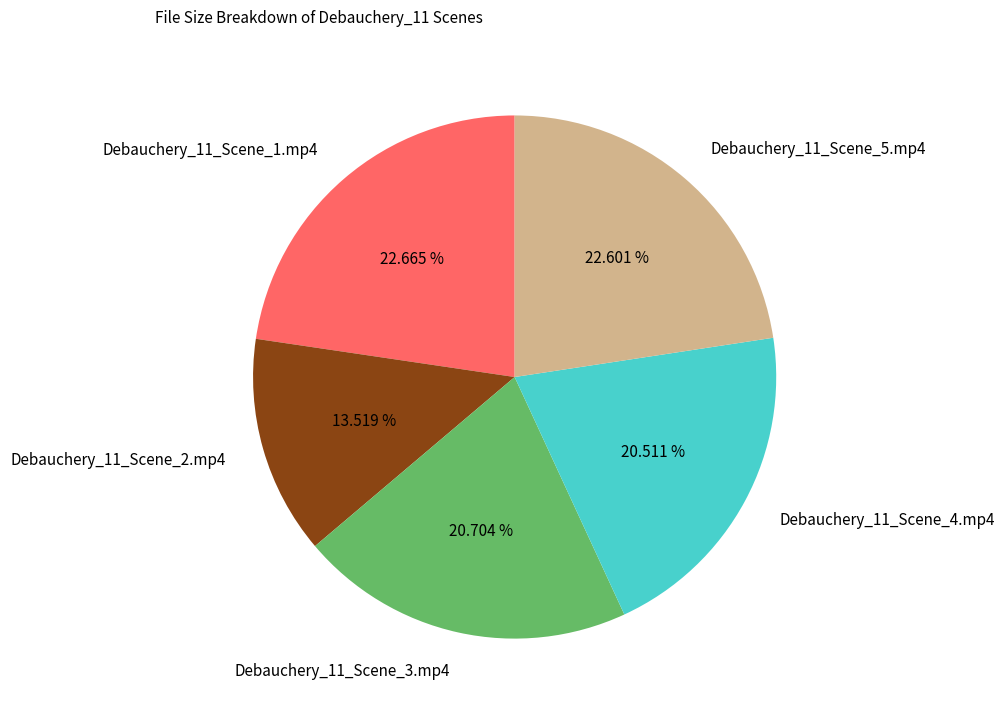

Does Debauchery_11_Scene_2.mp4 represent more than half of the total?

No